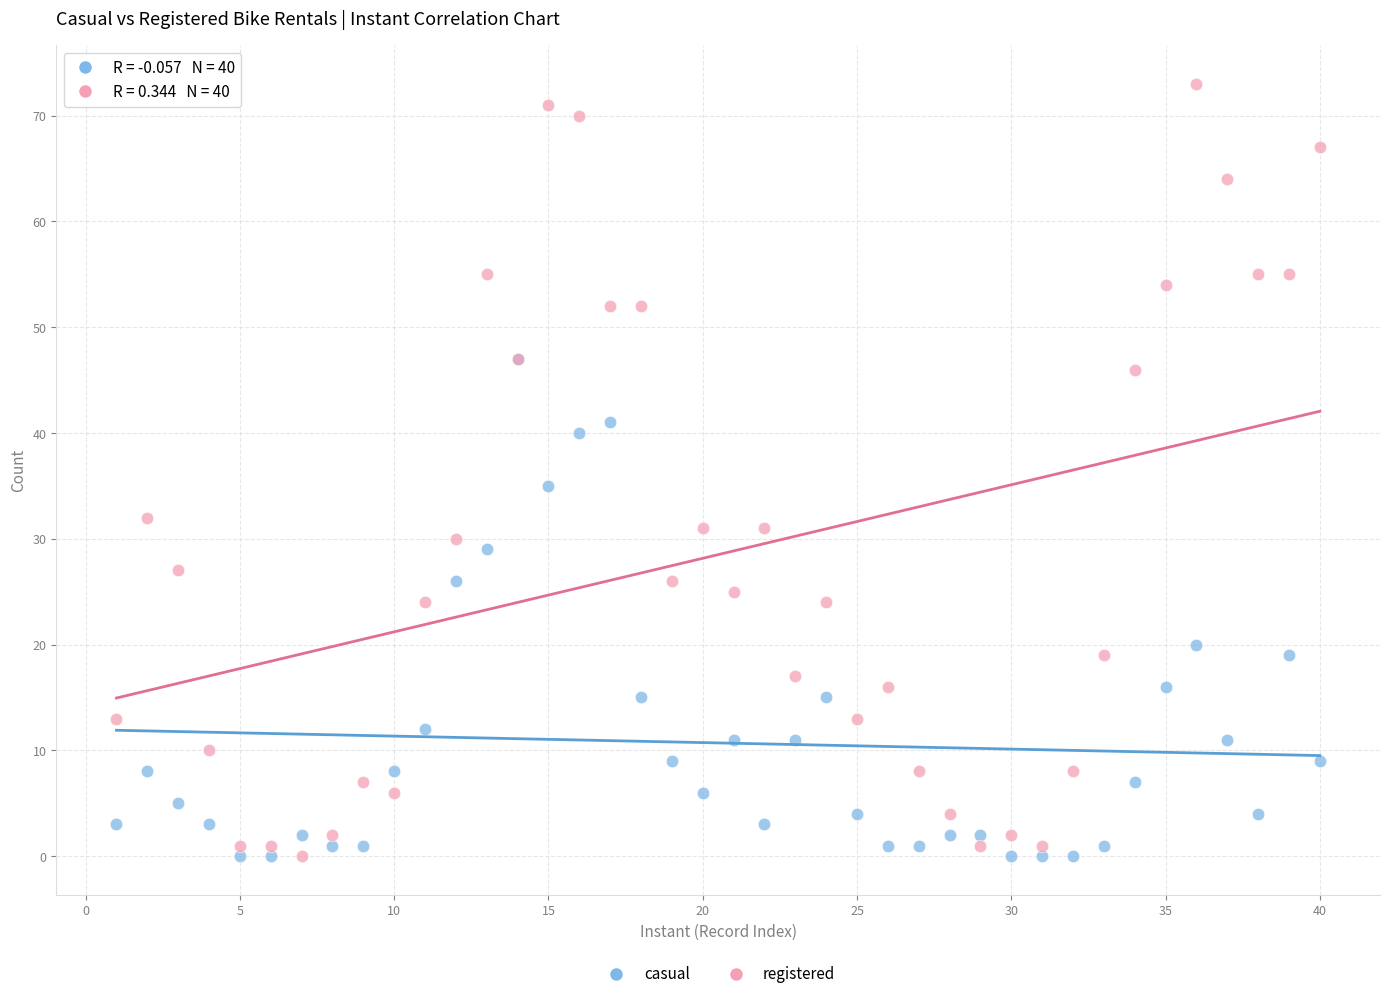

In the registered series, what Y value is closest to 36?

32